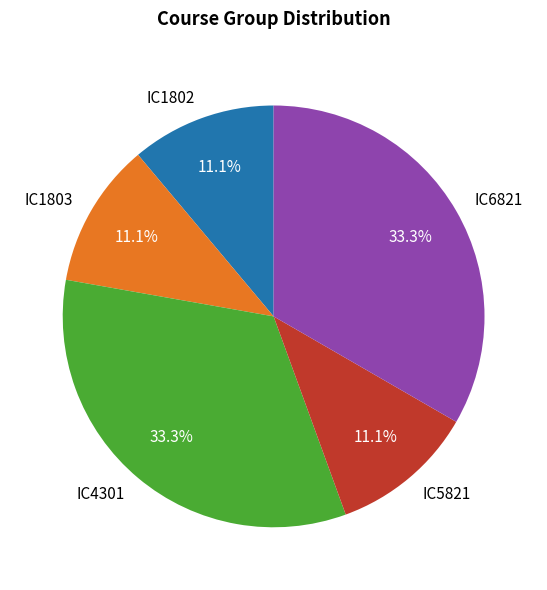

Is the sum of IC1803 and IC1802 greater than half?

No